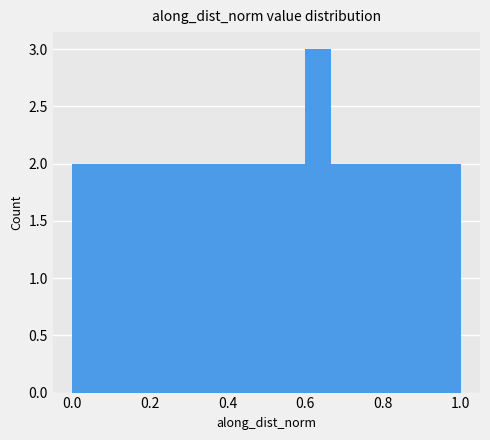

Read against the x-axis, roughly where is the centre of the tallest bar?

0.64